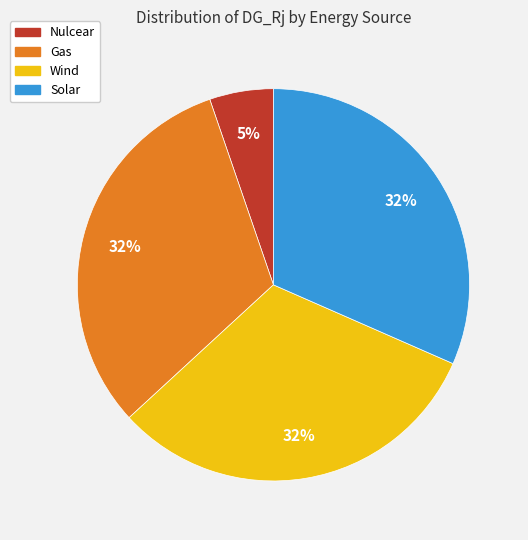

Is there any slice that represents more than half of the pie?

No